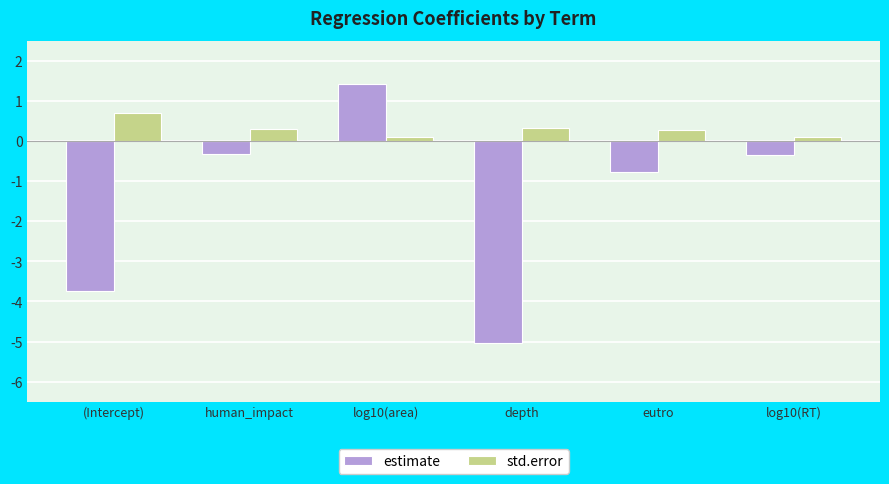

Count the std.error values in the range 0 to 1.

6